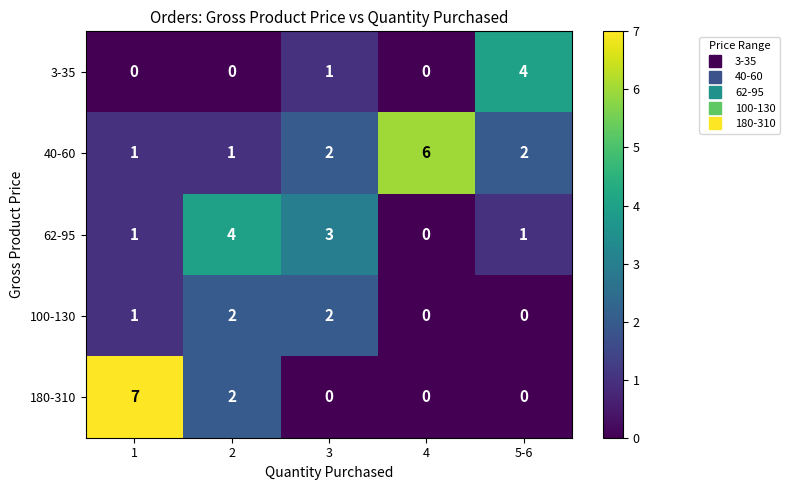

Is it true that 3-35 equals 6 at 5-6?

False